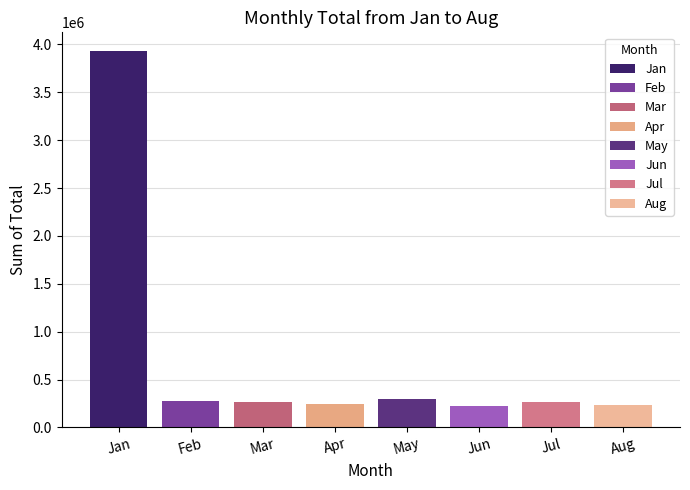

What is the sum of the values at Jun and Mar?

490033